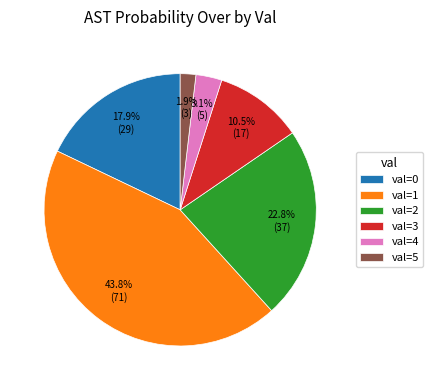

Is the sum of val=1 and val=3 greater than half?

Yes